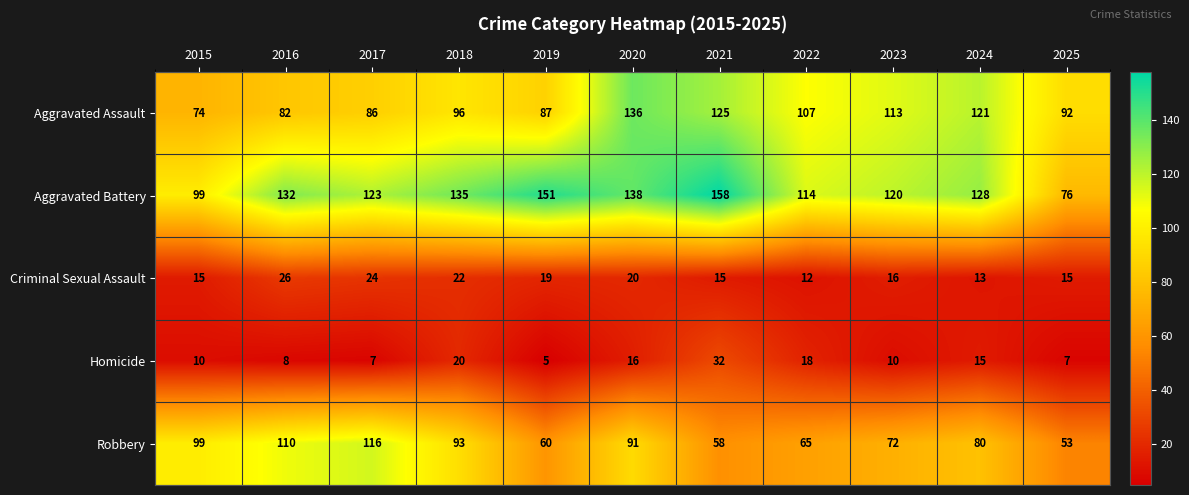

List the labels in order of Aggravated Battery value, largest first.

2021, 2019, 2020, 2018, 2016, 2024, 2017, 2023, 2022, 2015, 2025